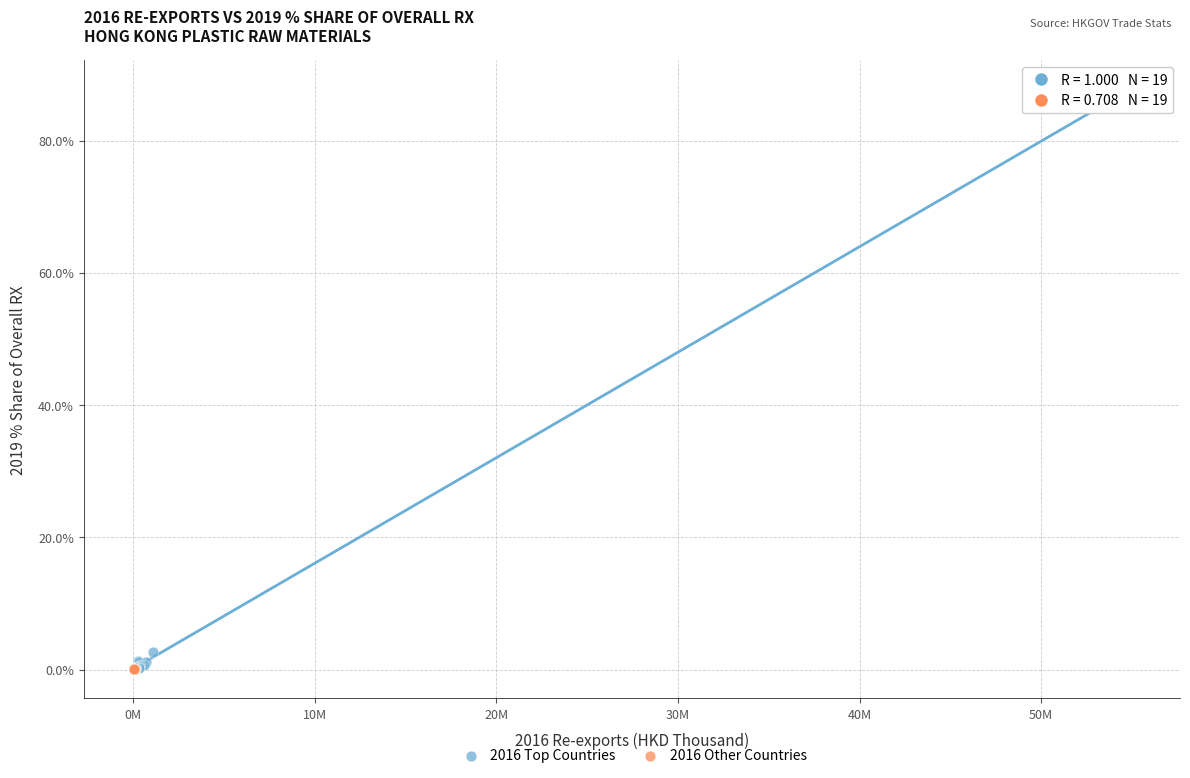

Which series has the largest Y range (max minus min)?

2016 Top Countries